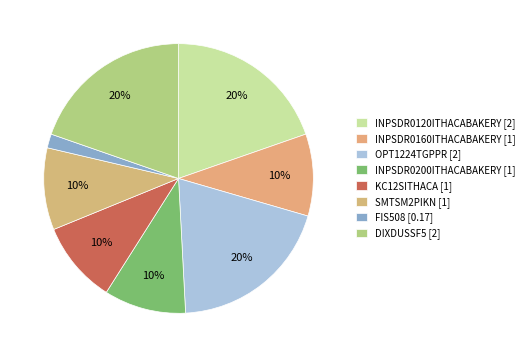

Which category has the smallest portion of the pie?

FIS508